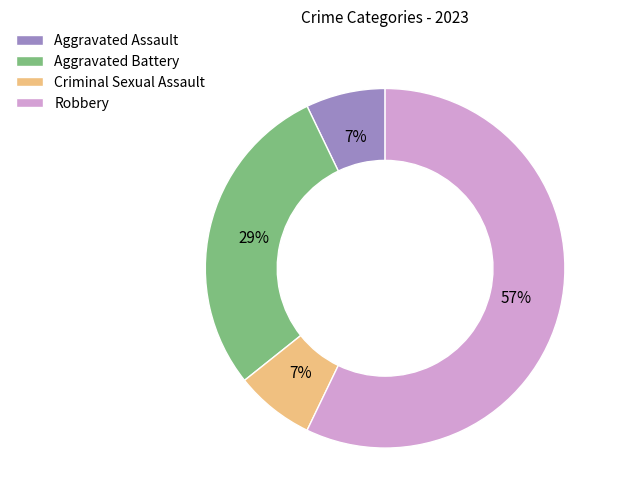

Between Aggravated Assault and Aggravated Battery, which is larger?

Aggravated Battery